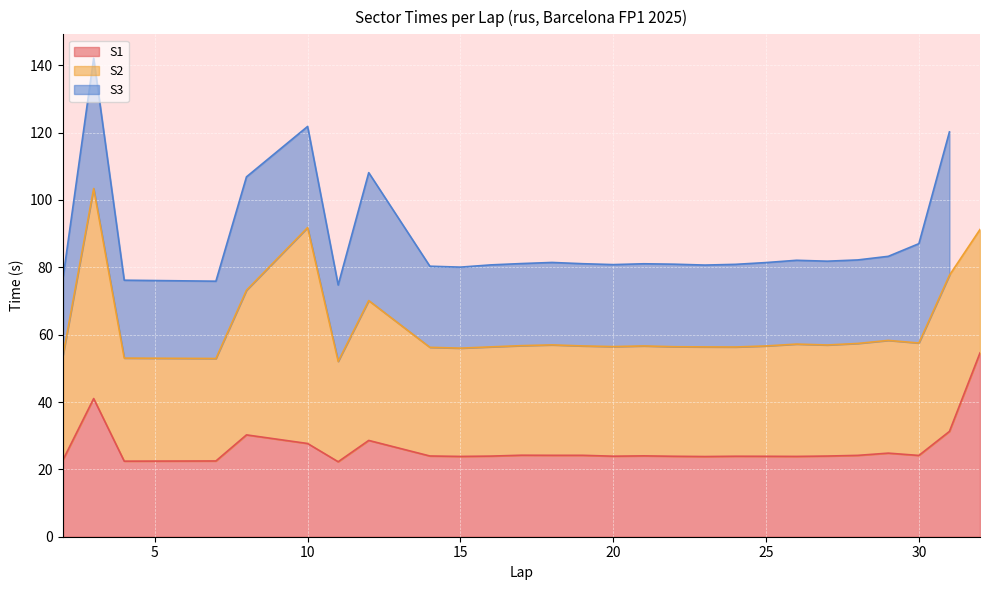

Which series has the largest range (max minus min)?

S3